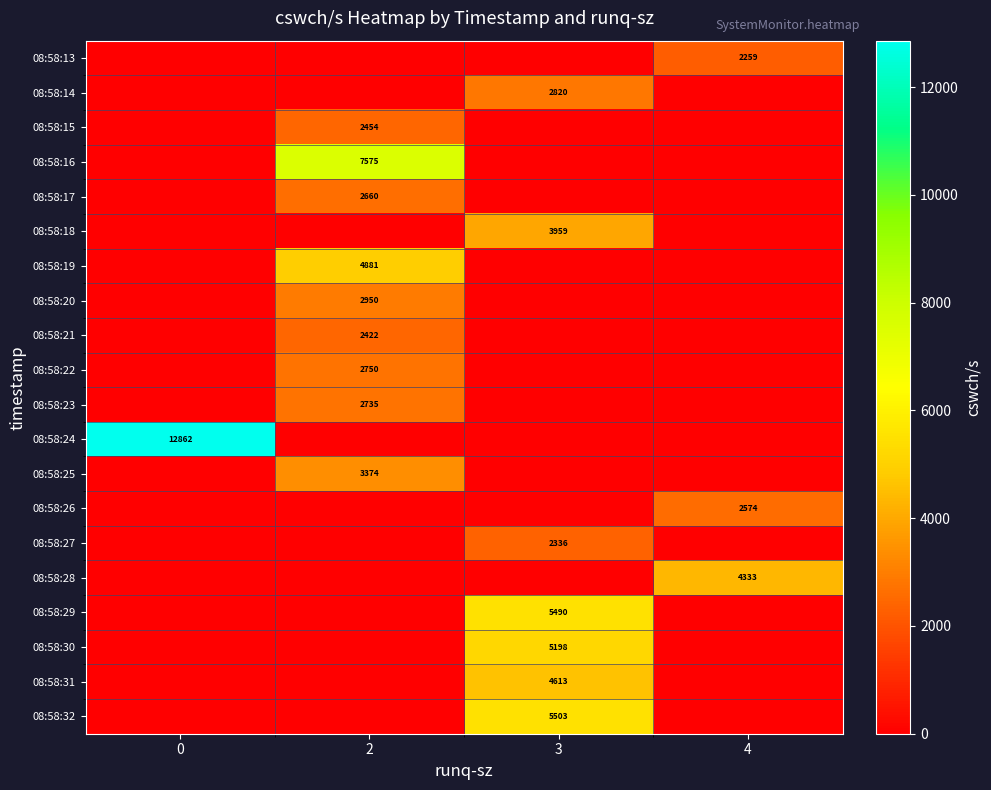

True or false: 08:58:26 has a value of 1403 at 4.

False